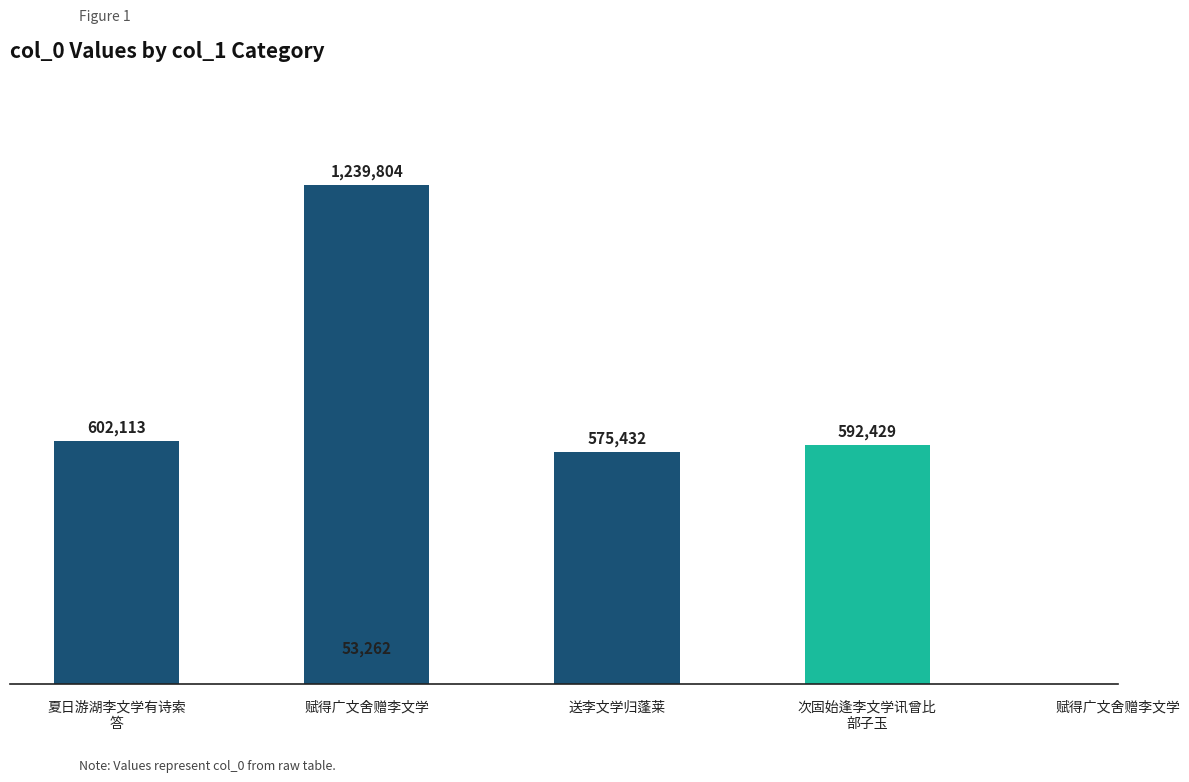

Is it true that the value at 次固始逢李文学讯曾比
部子玉 is 592429?

True